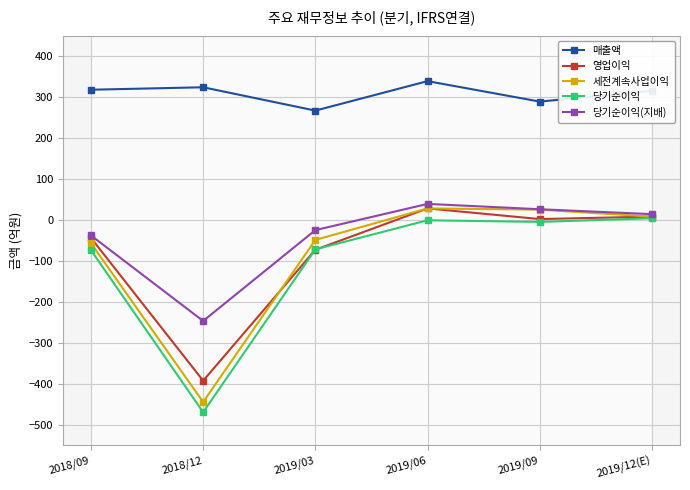

How many lines are shown in the chart?

5